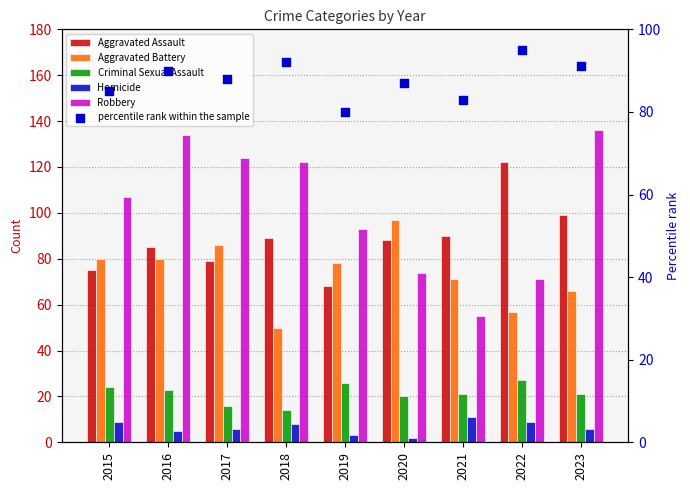

At how many categories does at least one series exceed 57?

9